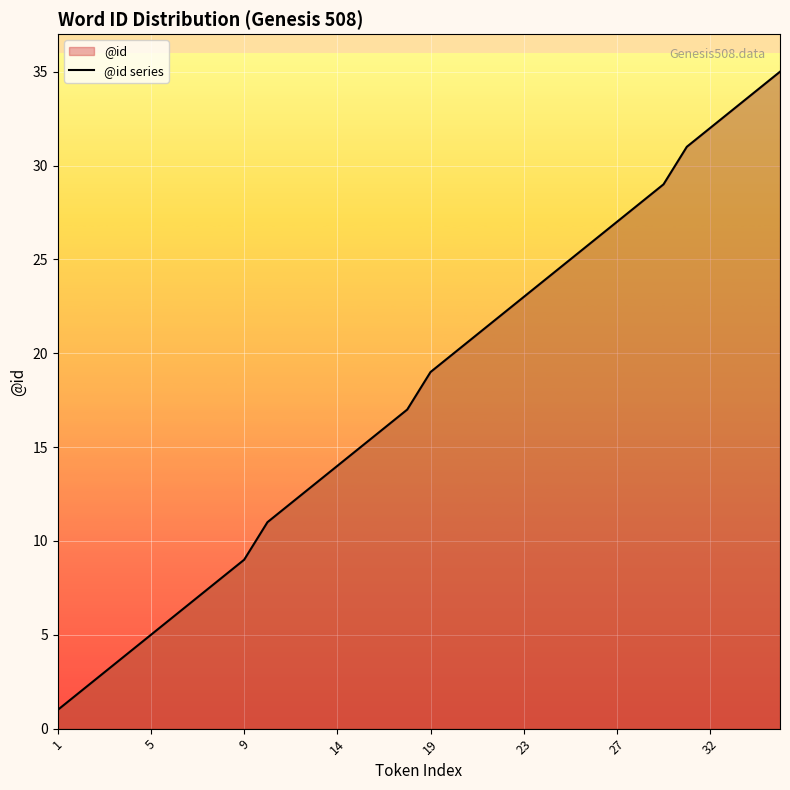

True or false: the data shows 5 at 5.

True